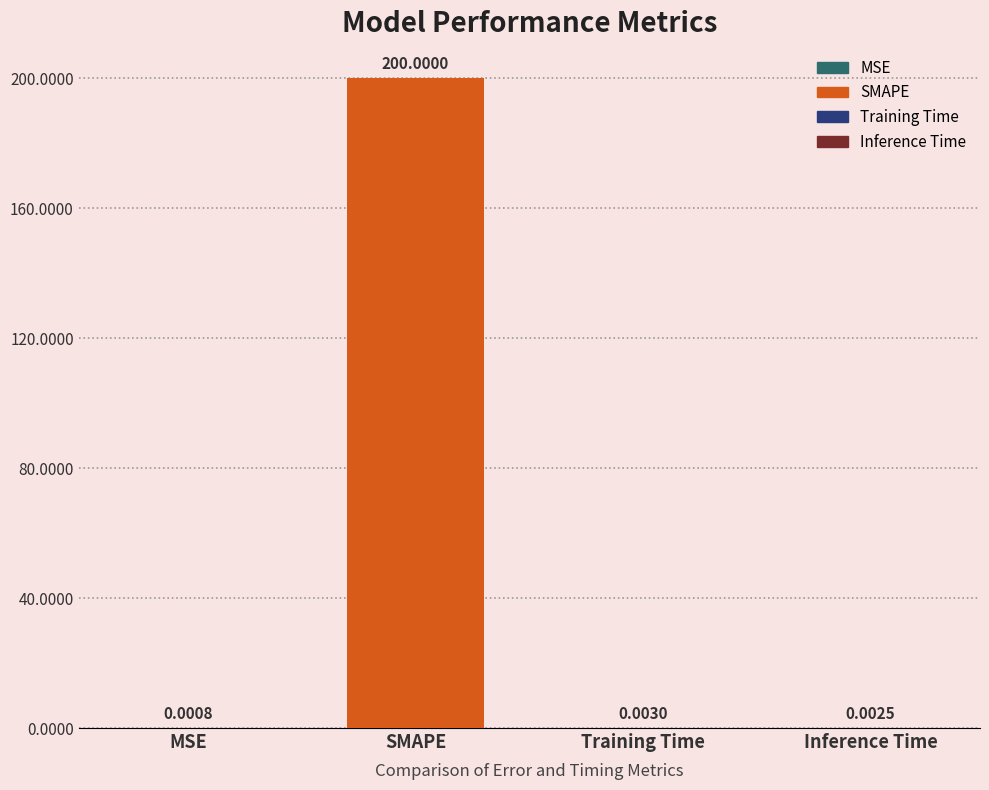

What is the average value?

50.0